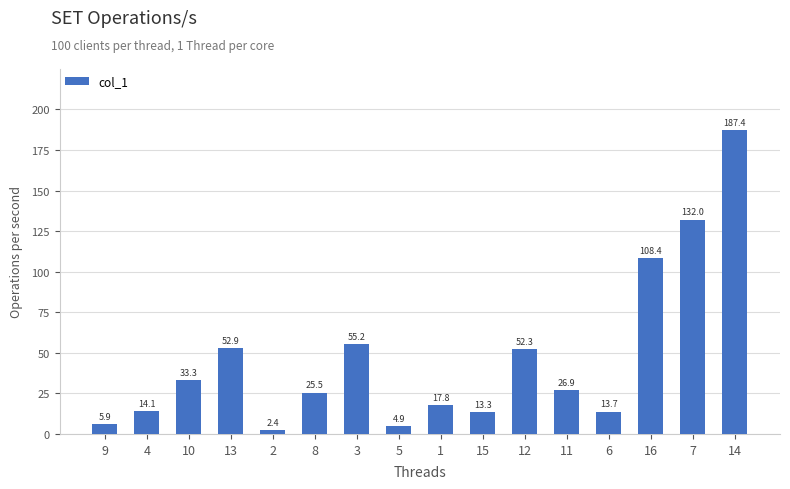

How many categories are shown in the chart?

16